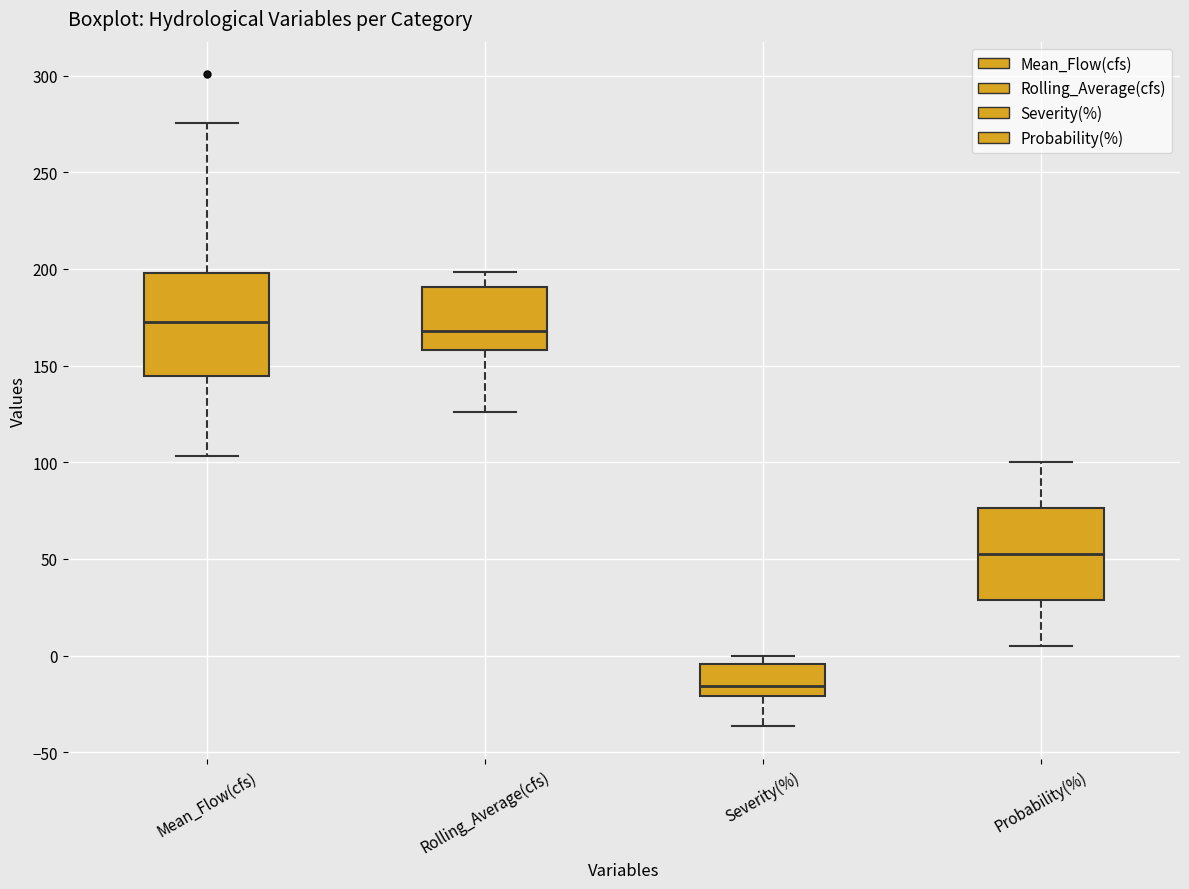

Which box's median line is the lowest?

Severity(%)